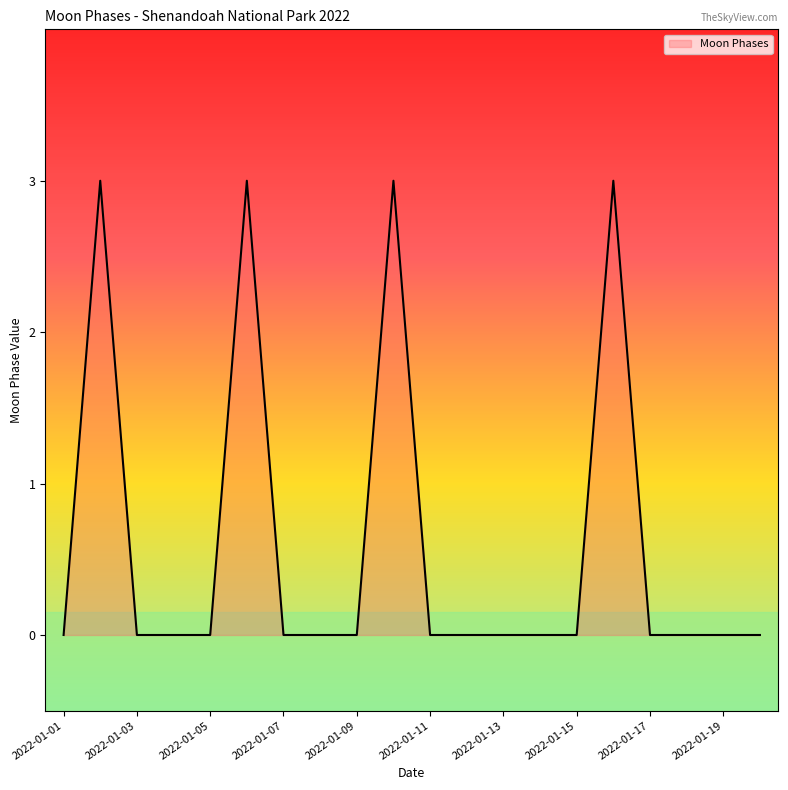

How many lines are shown in the chart?

1